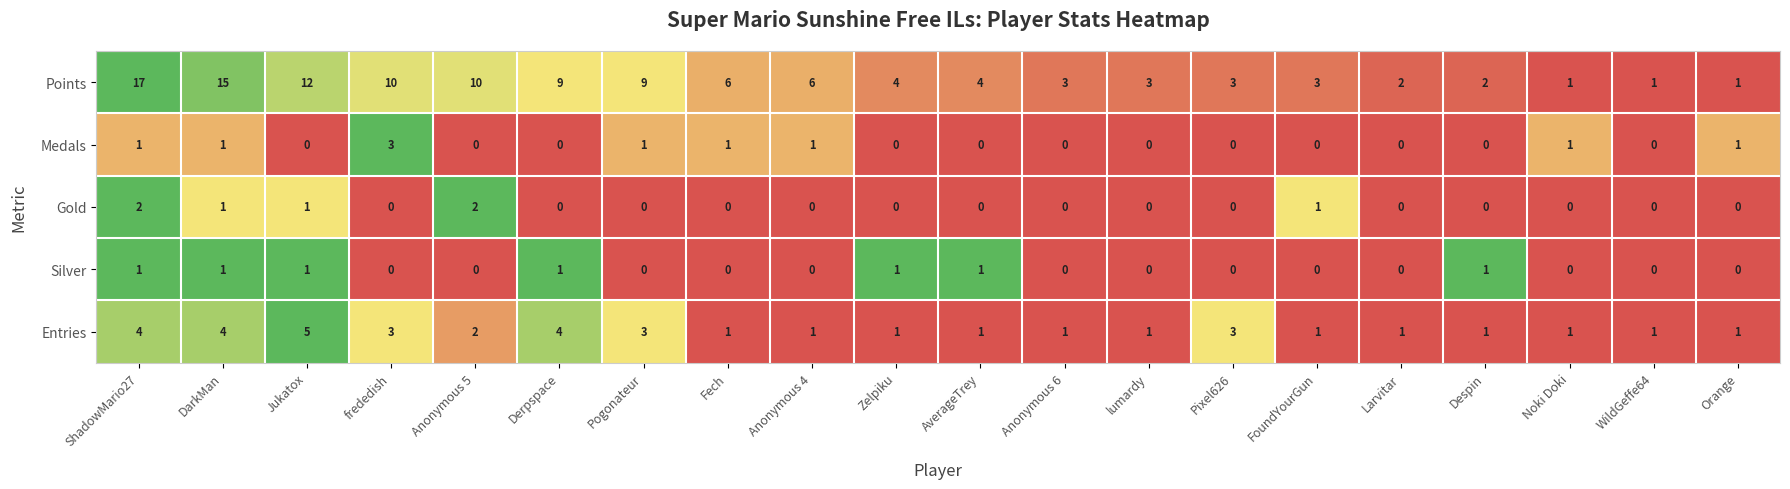

List the series in order of their peak value, highest first.

Points, Entries, Medals, Gold, Silver